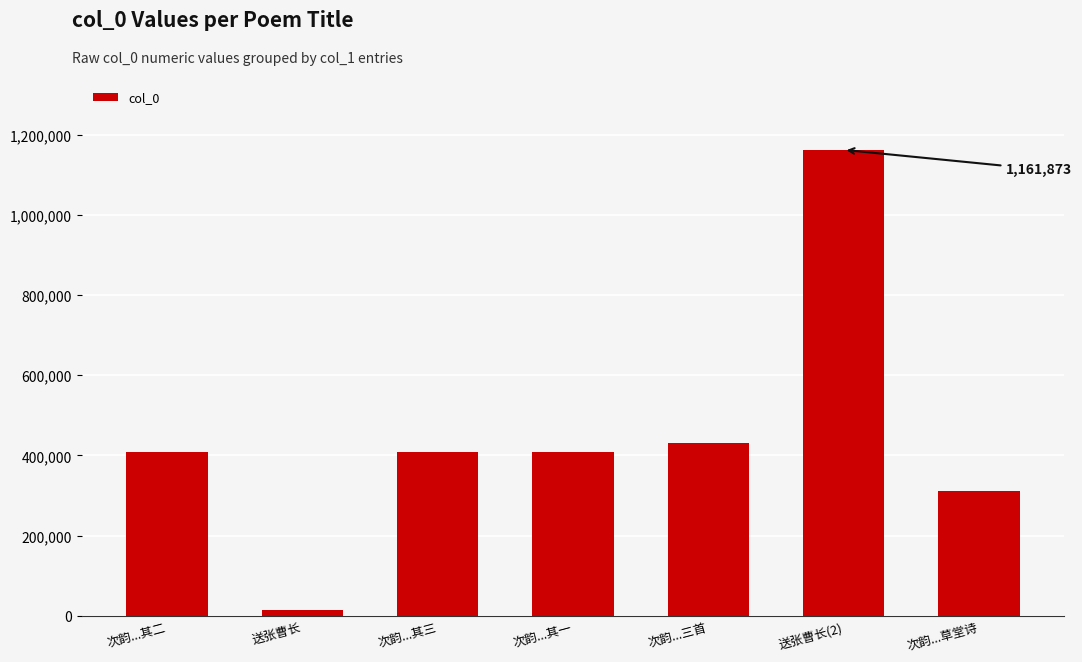

What is the approximate value at 次韵...其三?

407653